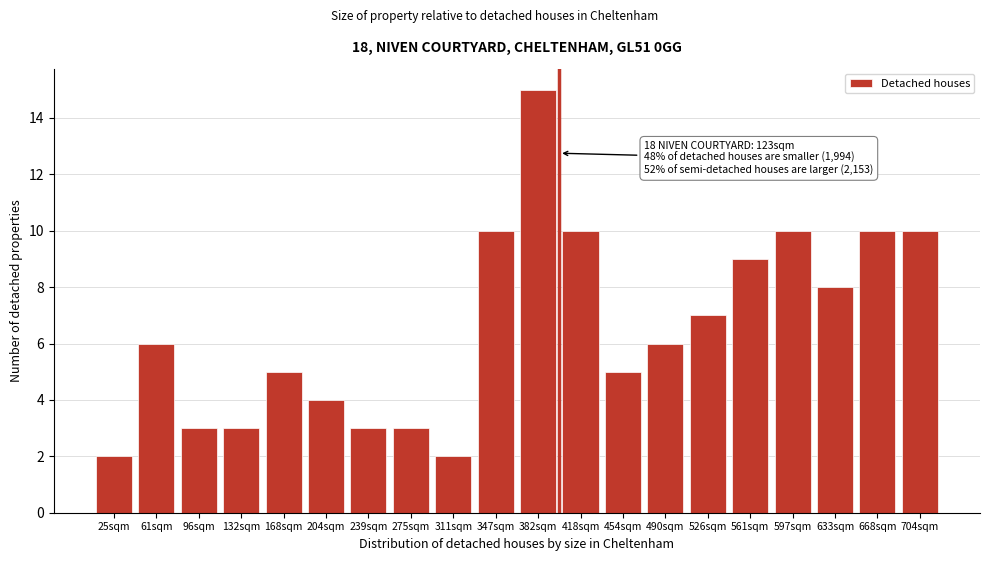

Reading right to left, what are all the values shown in this chart?

10	10	8	10	9	7	6	5	10	15	10	2	3	3	4	5	3	3	6	2